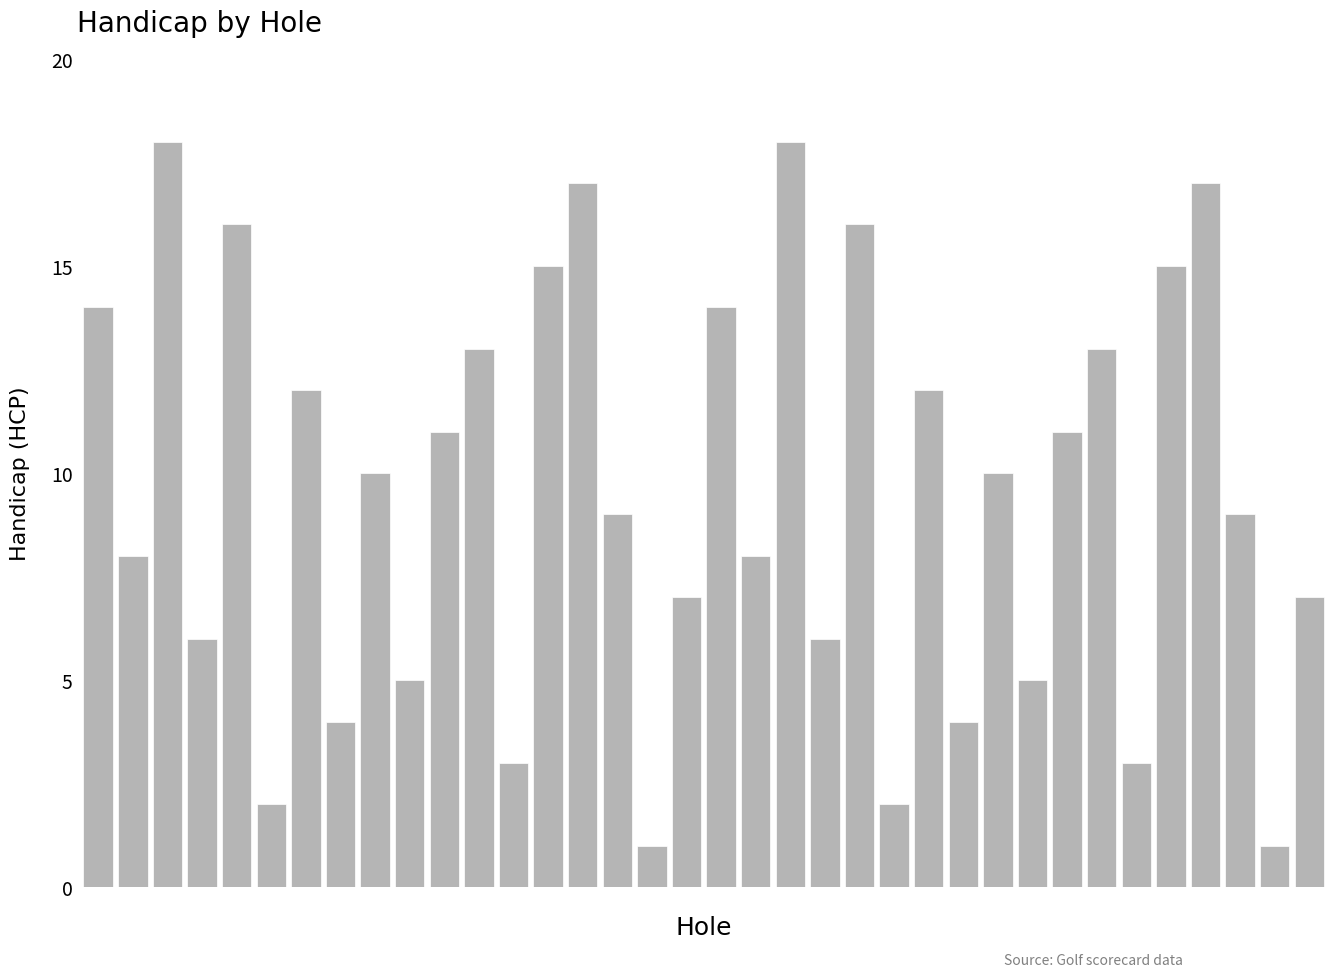

What is the value of the 25th bar from the left?

12